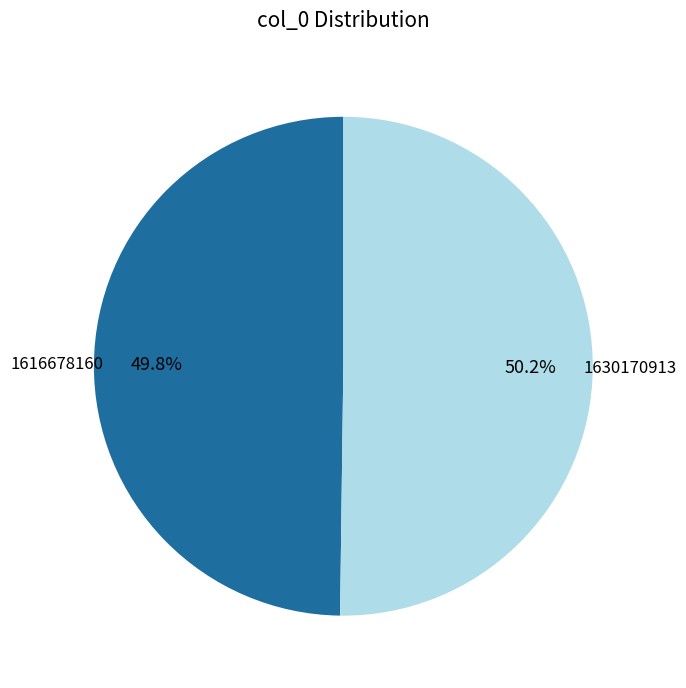

Does any single category account for the majority?

Yes